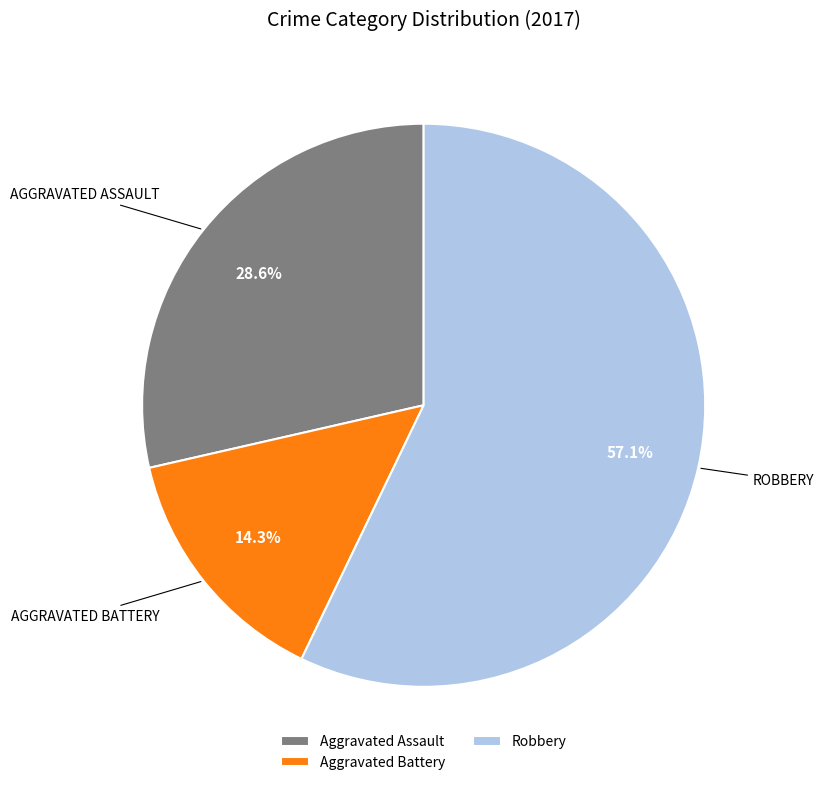

True or false: Robbery accounts for 57% of the total.

True